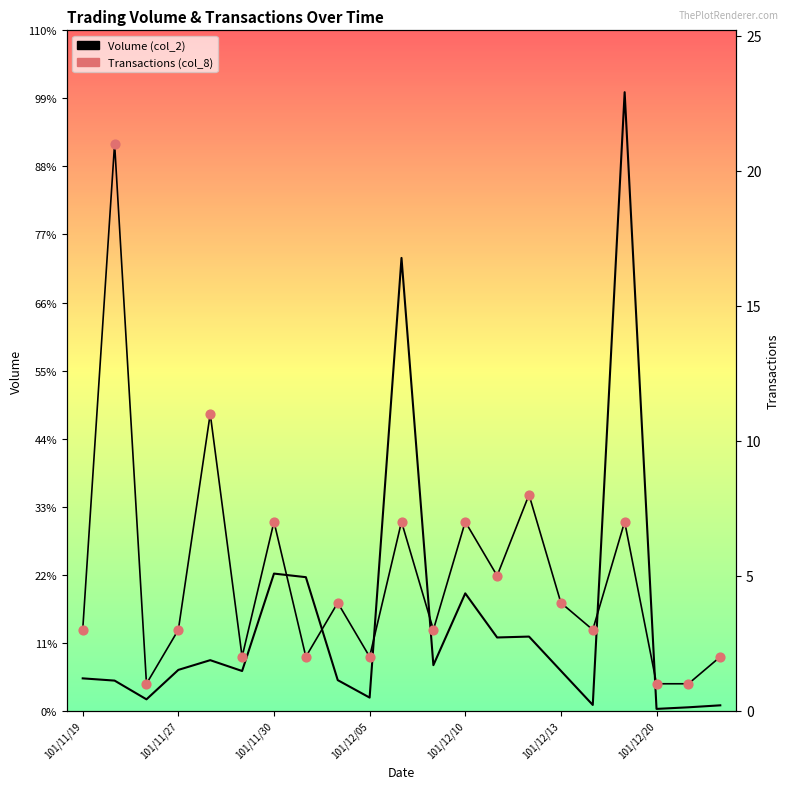

Which series has the largest total across all categories?

Volume (col_2)